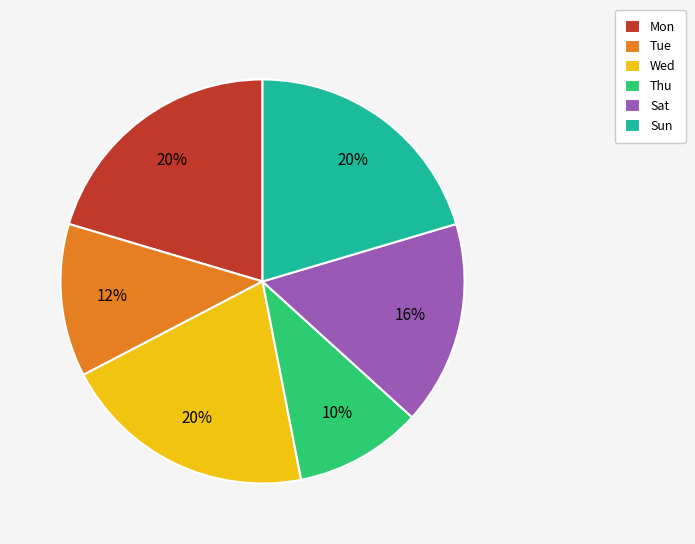

Do Sat and Wed together represent more than half of the pie?

No